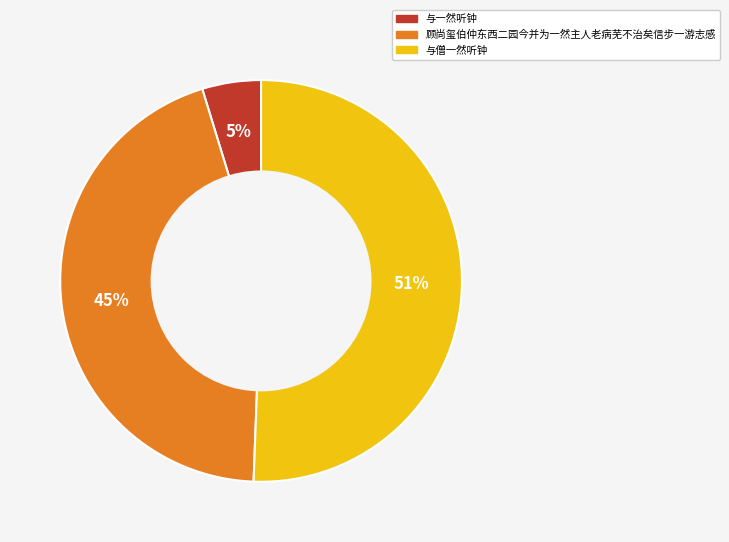

True or false: 与僧一然听钟 accounts for 51% of the total.

True